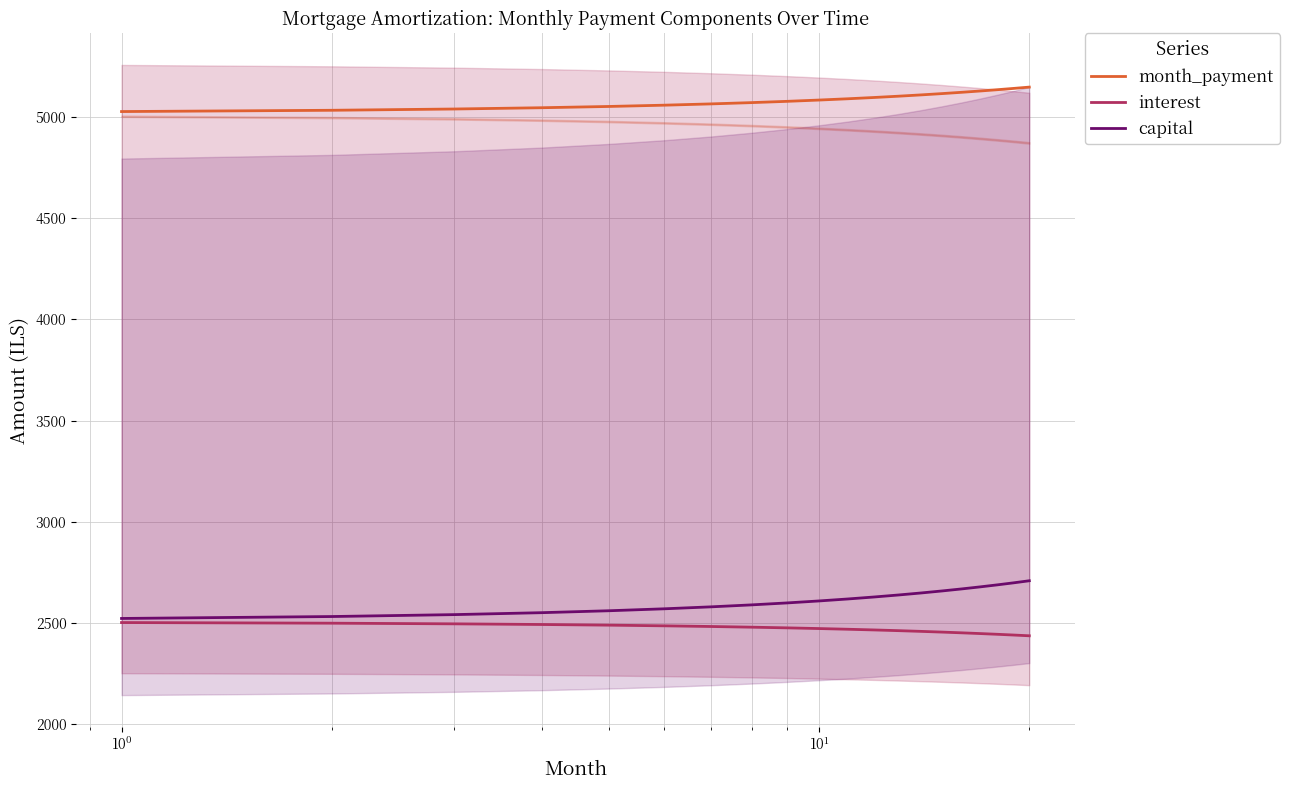

What is the minimum value for capital?

2523.3